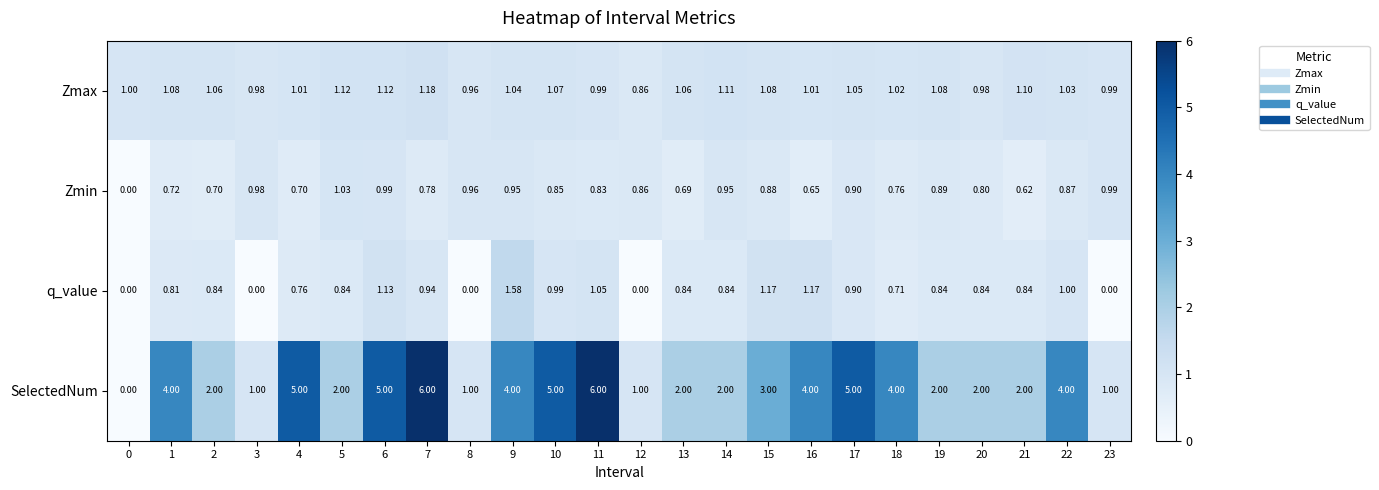

Rank the series at 22 from lowest to highest value.

Zmin, q_value, Zmax, SelectedNum